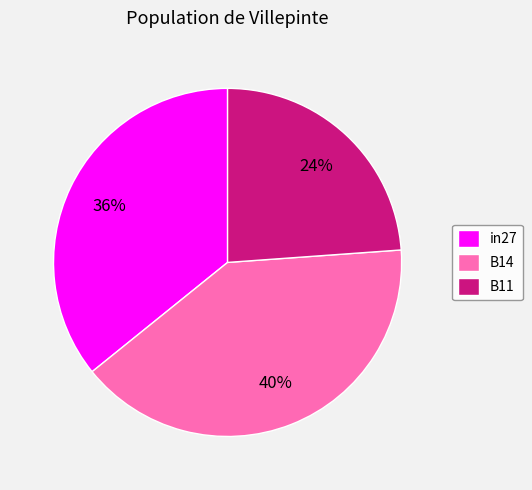

Which slice is the smallest?

B11